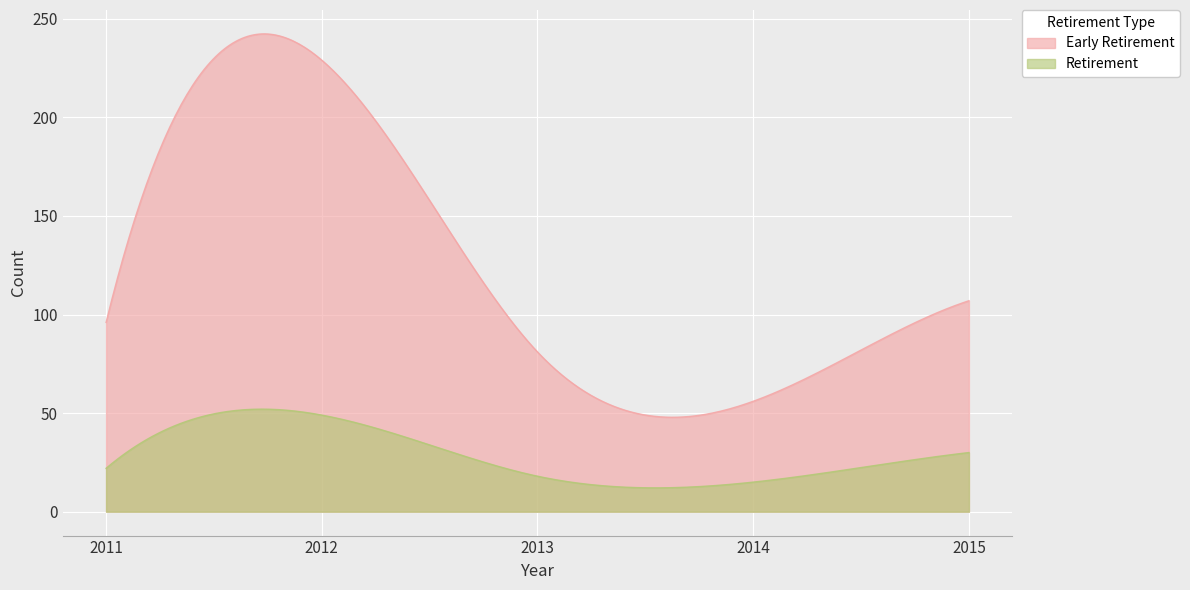

What is the sum of the Retirement values at 2011 and 2015?

52.0